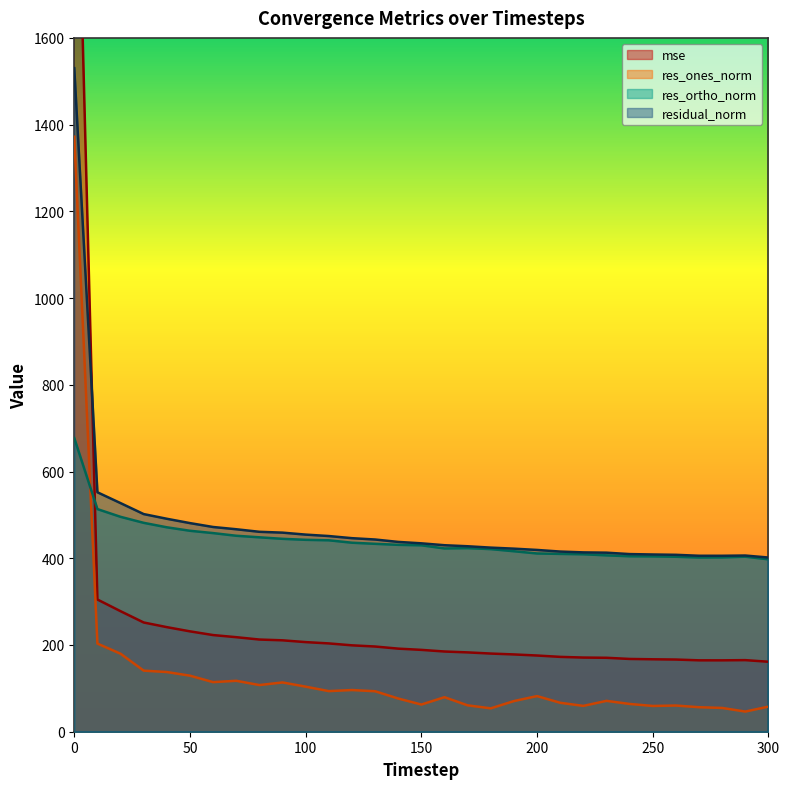

What is the sum of all mse values?

8272.3